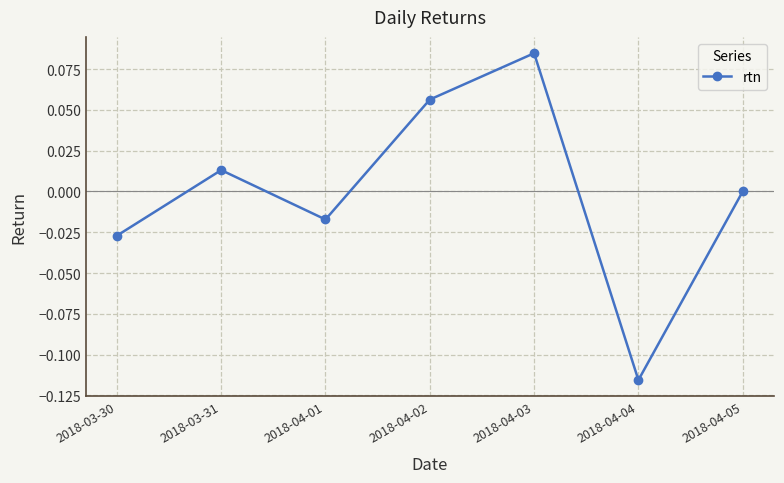

Count the number of data series in this chart.

1